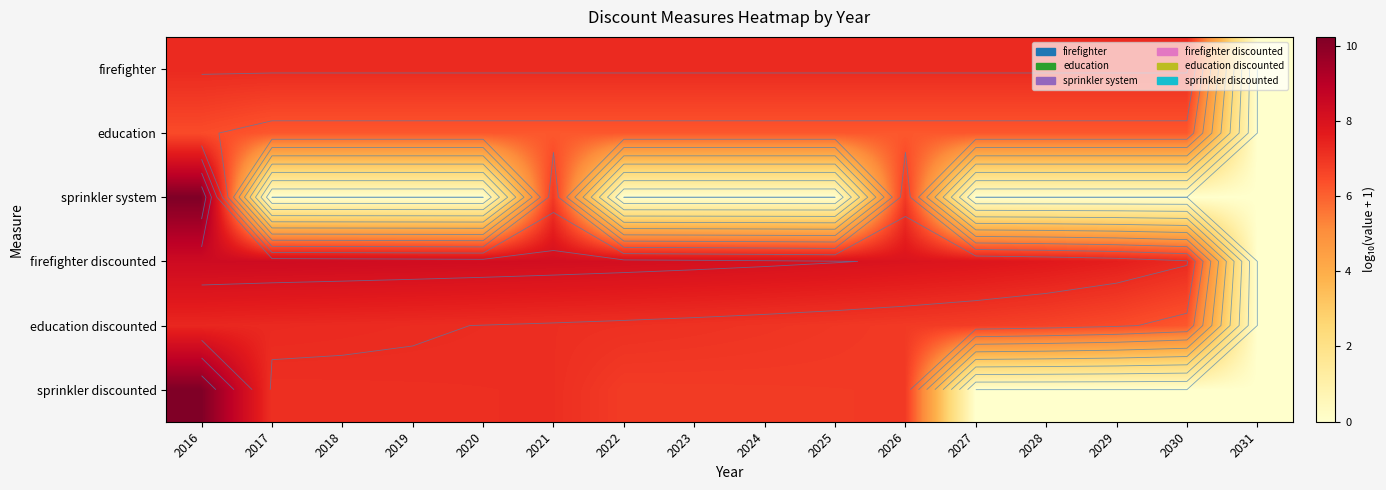

At which label does sprinkler system reach its minimum?

2017